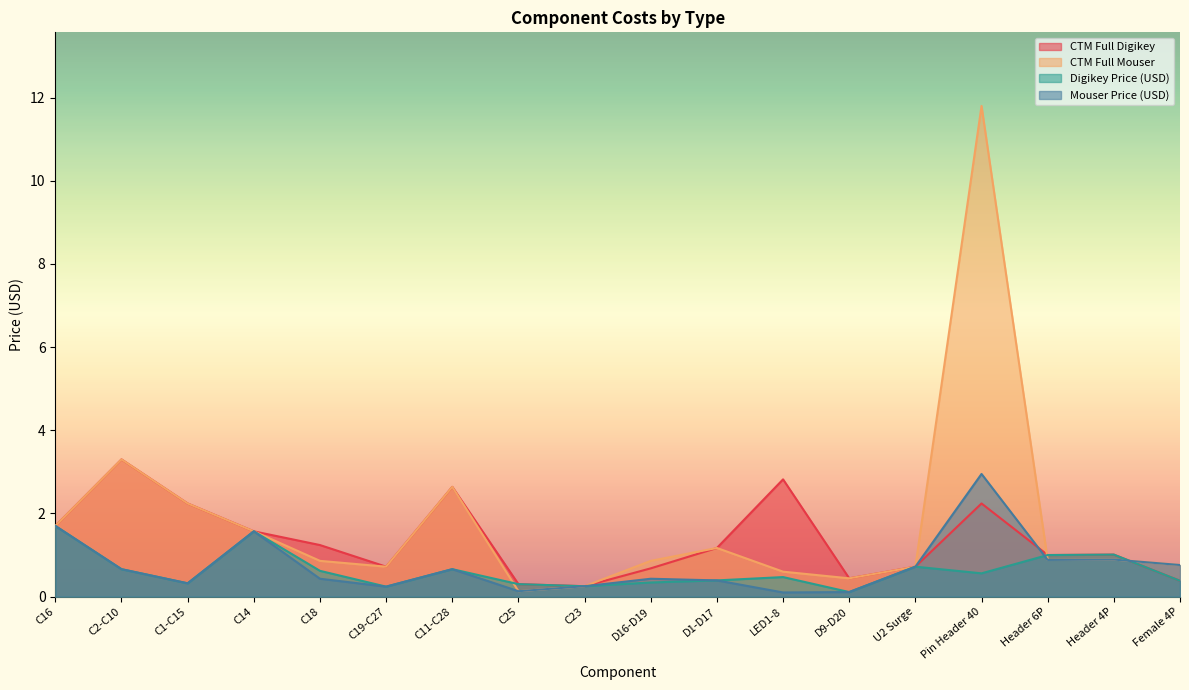

At which category is the sum across all series the highest?

Pin Header 40